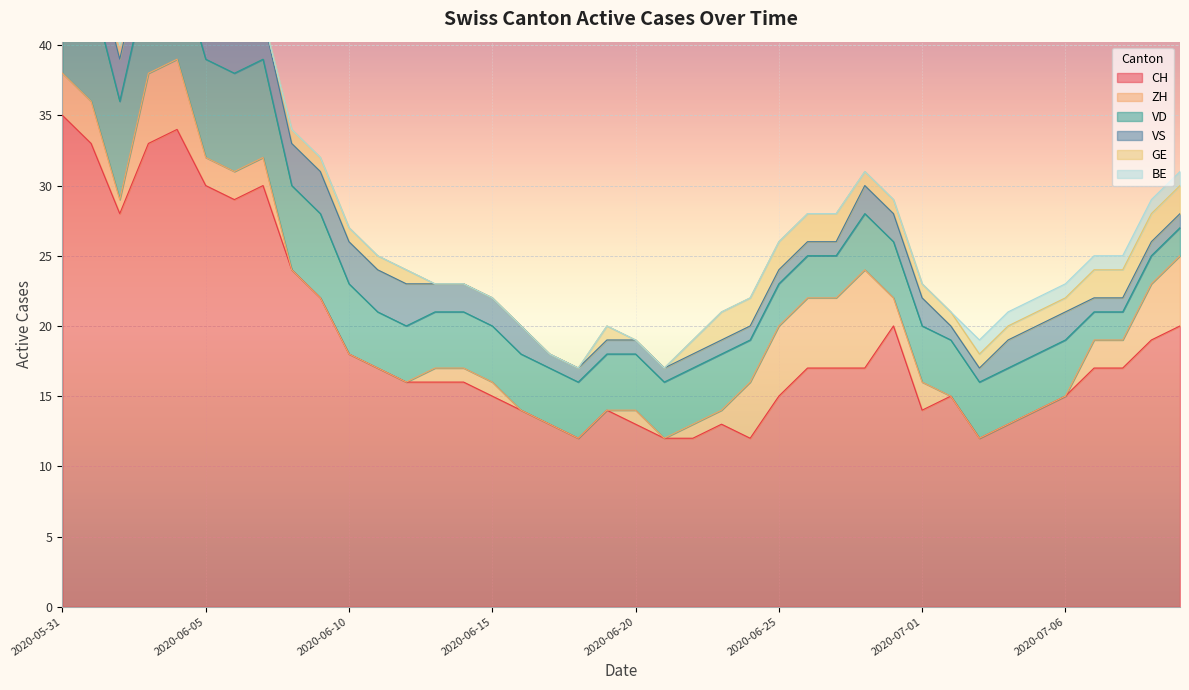

At which label does CH first exceed 17?

2020-05-31